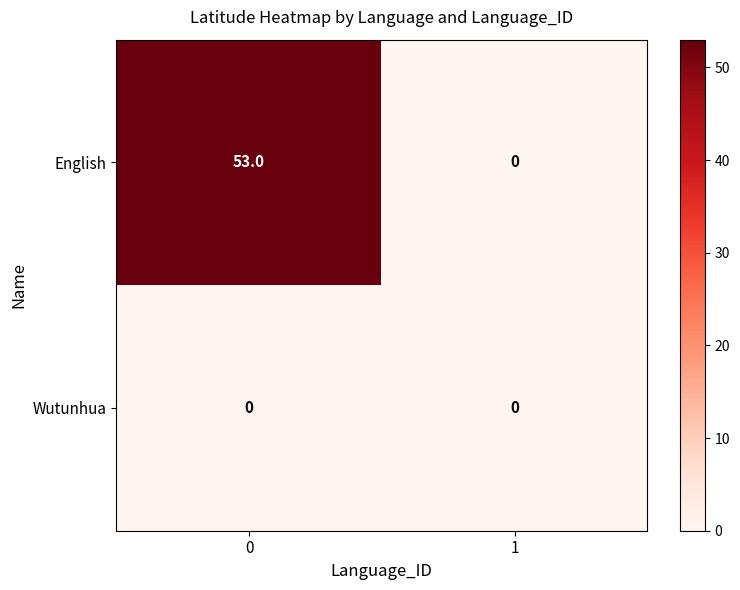

List the series in order of their peak value, highest first.

English, Wutunhua